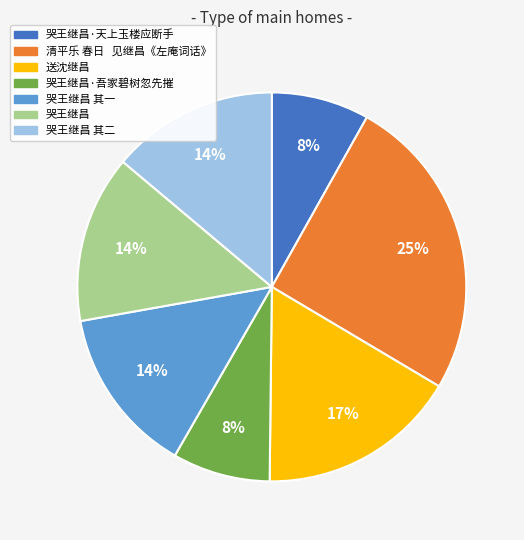

Does any single category account for the majority?

No